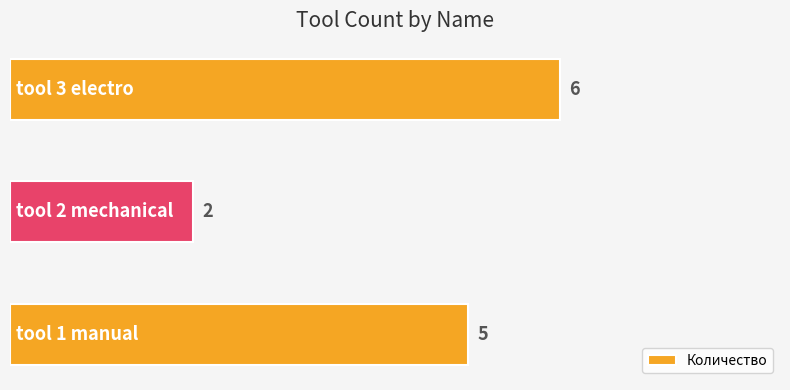

What is the greatest value displayed?

6